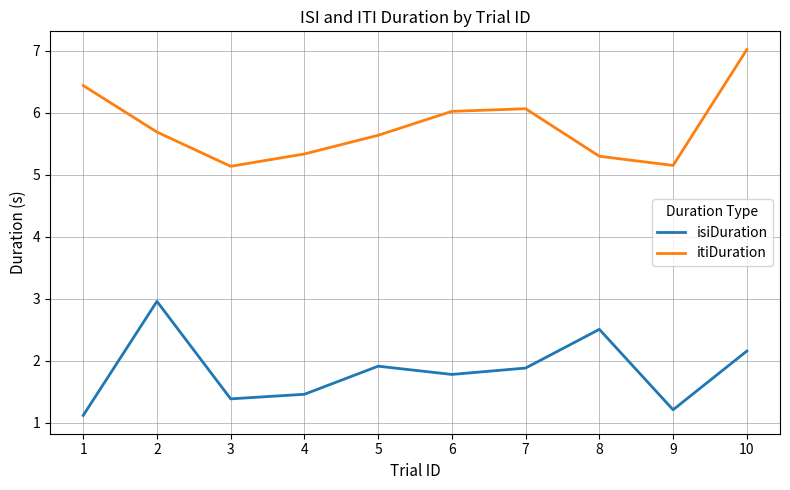

Reading left to right, list all the values displayed in this chart.

isiDuration: 1=1.1	2=3.0	3=1.4	4=1.5	5=1.9	6=1.8	7=1.9	8=2.5	9=1.2	10=2.2
itiDuration: 1=6.4	2=5.7	3=5.1	4=5.3	5=5.6	6=6.0	7=6.1	8=5.3	9=5.1	10=7.0